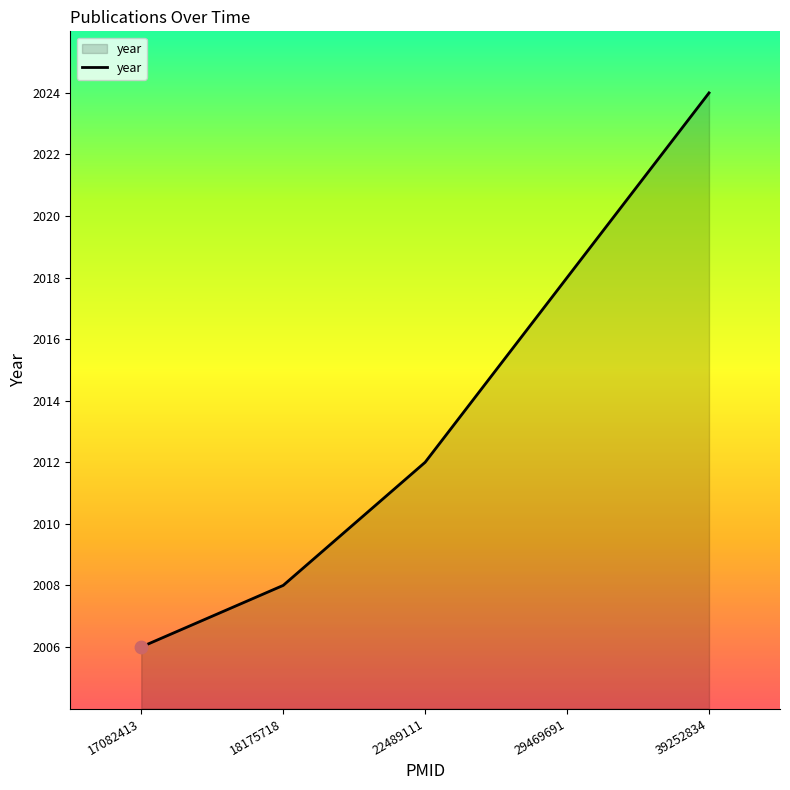

What is the ratio of the value at 17082413 to the value at 18175718?

1.0